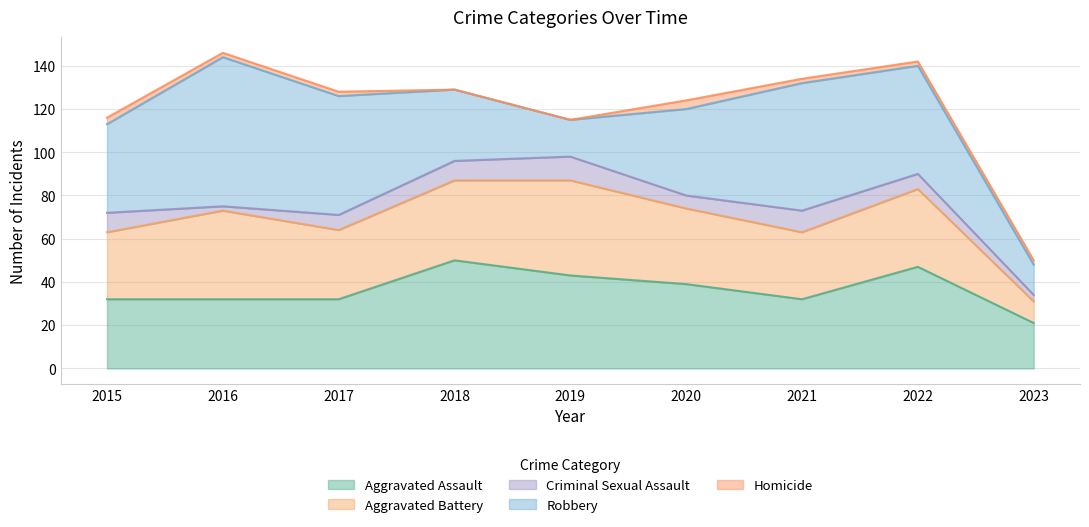

Is it true that Homicide equals 2 at 2016?

True